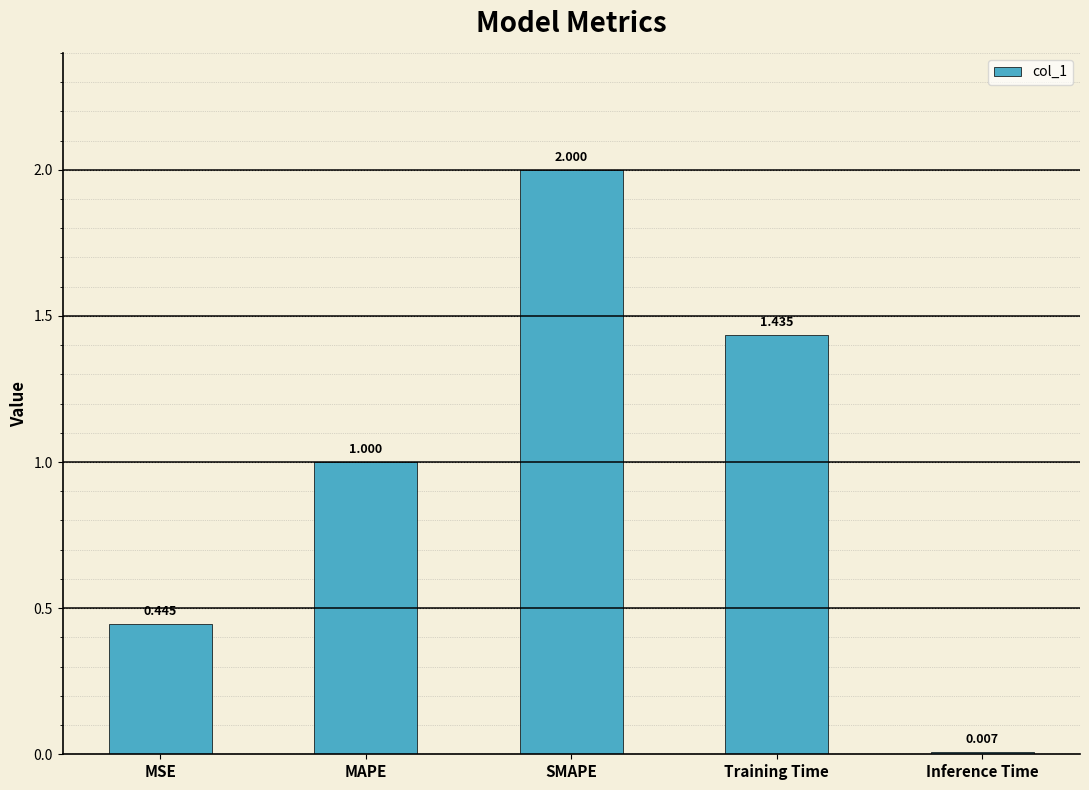

Are the bars grouped side by side (vs. stacked)?

No